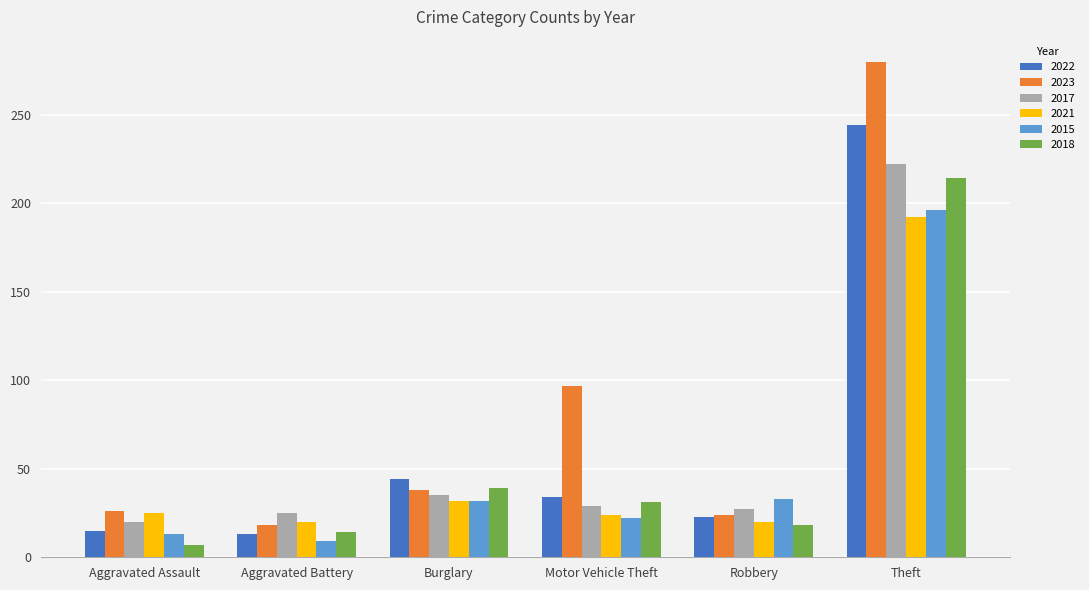

Which series has the widest spread of values?

2023